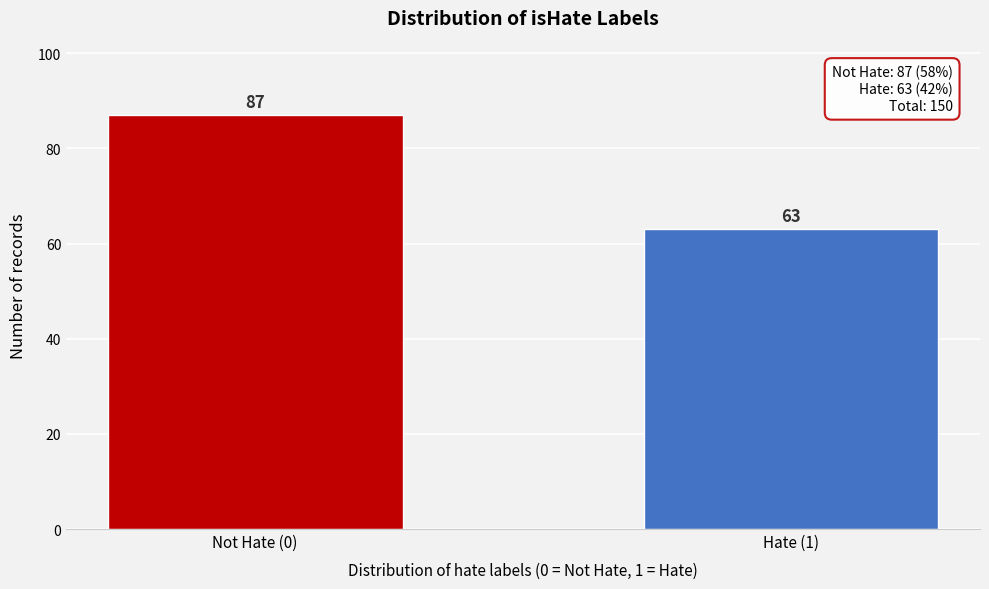

Reading left to right, list all the values displayed in this chart.

87	63